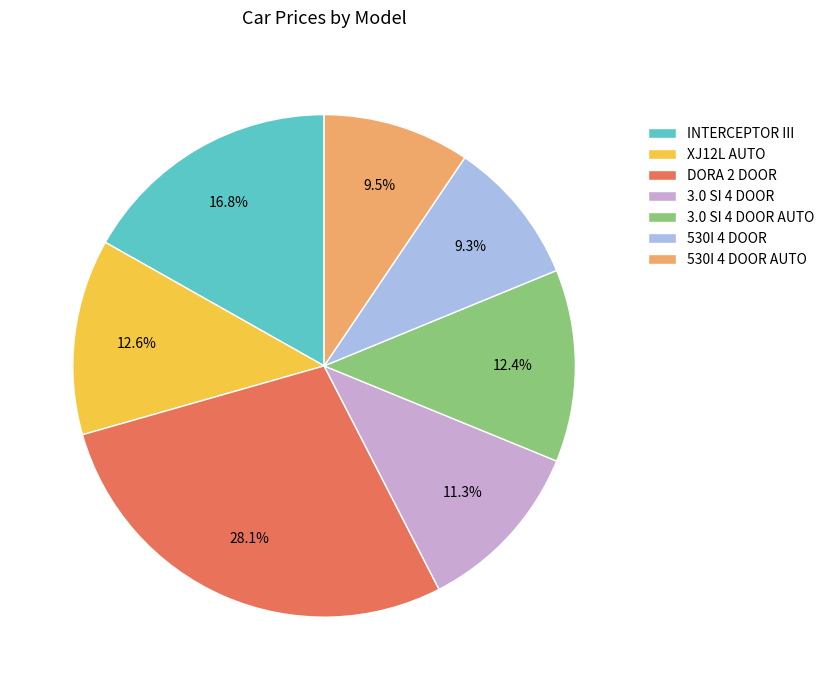

What percentage do 3.0 SI 4 DOOR and DORA 2 DOOR together represent?

39.4%